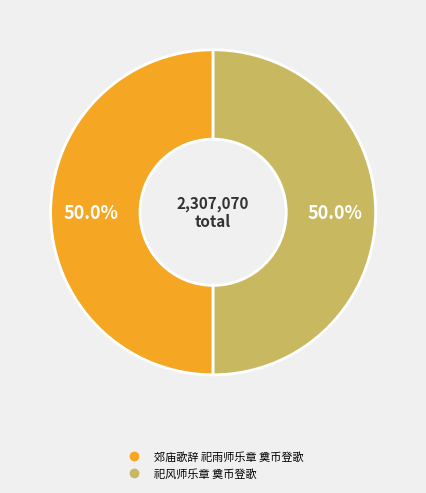

What percentage is NOT represented by 祀风师乐章 奠币登歌?

50.0%